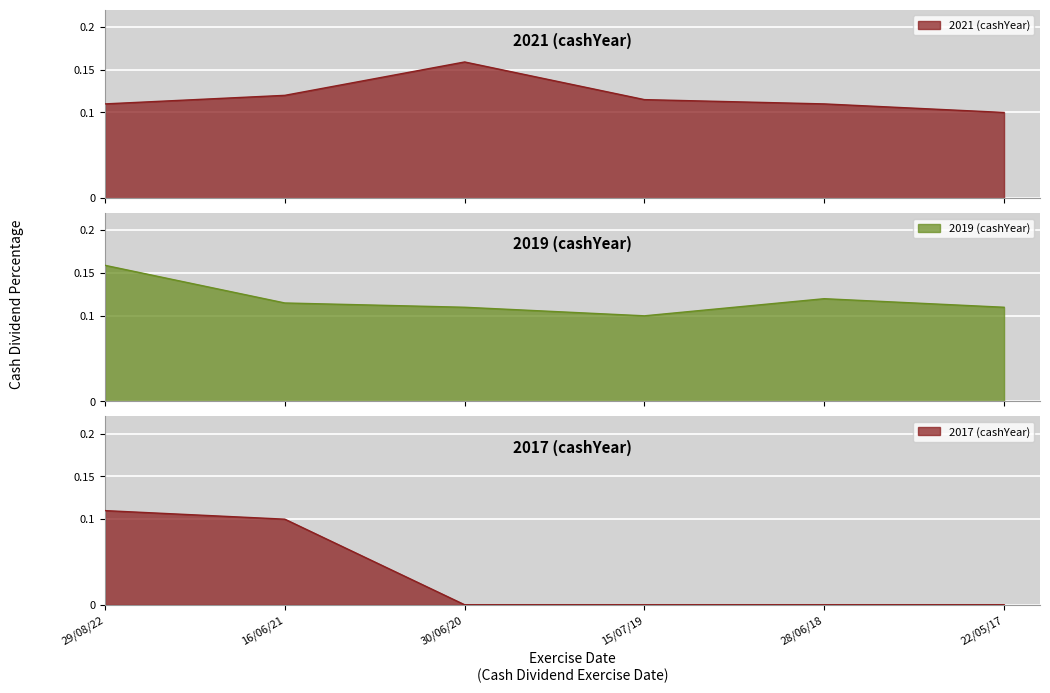

Is it true that the value at 22/05/17 is 0.1?

False